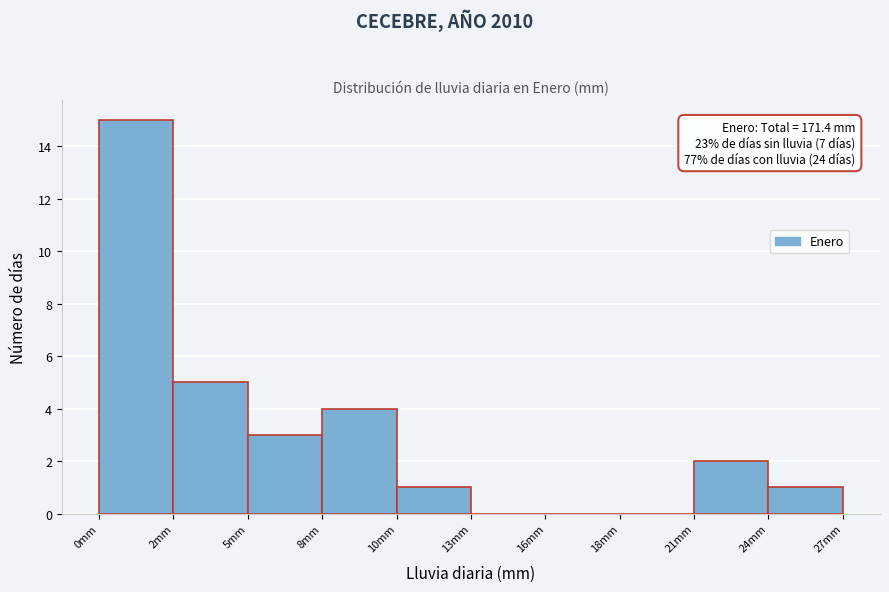

Reading left to right, what are all the values shown in this chart?

0mm=15	2mm=5	5mm=3	8mm=4	10mm=1	13mm=0	16mm=0	18mm=0	21mm=2	24mm=1